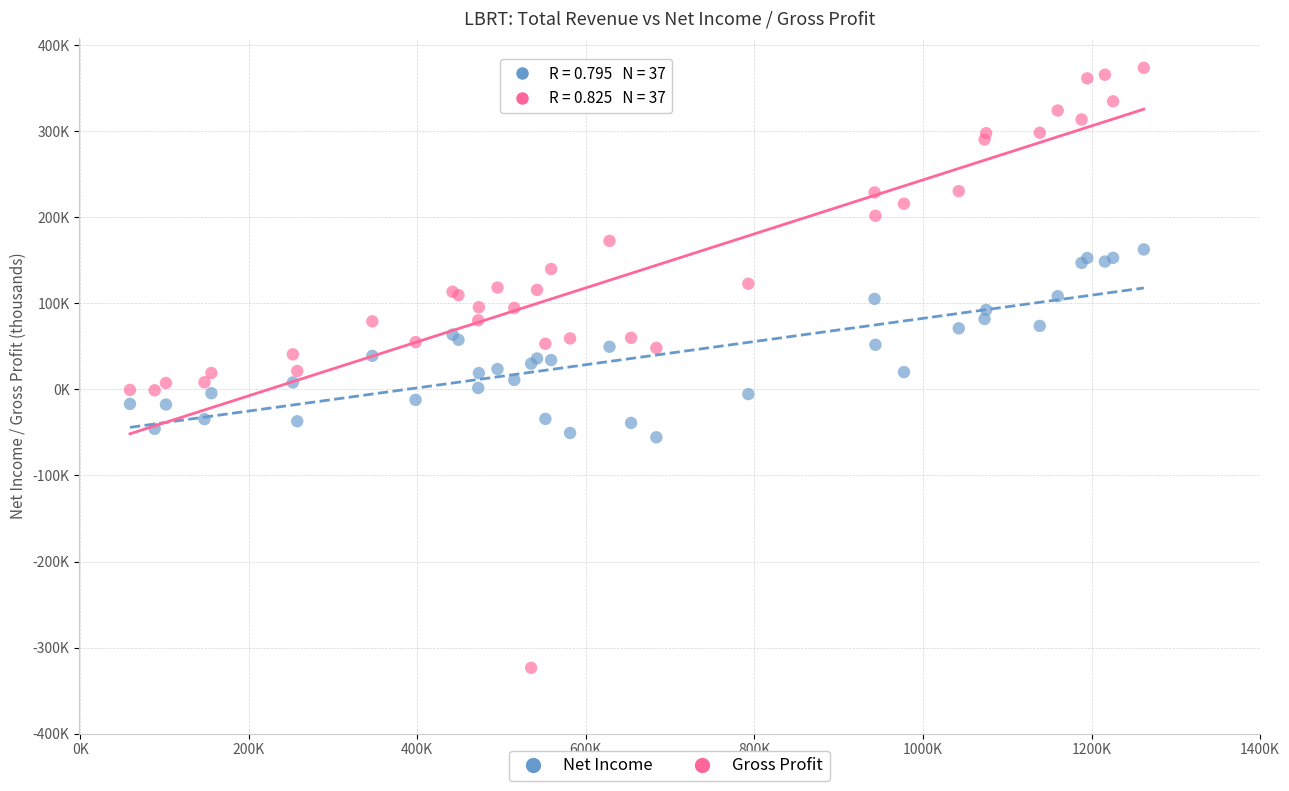

What are all the series names shown in the legend?

Net Income, Gross Profit